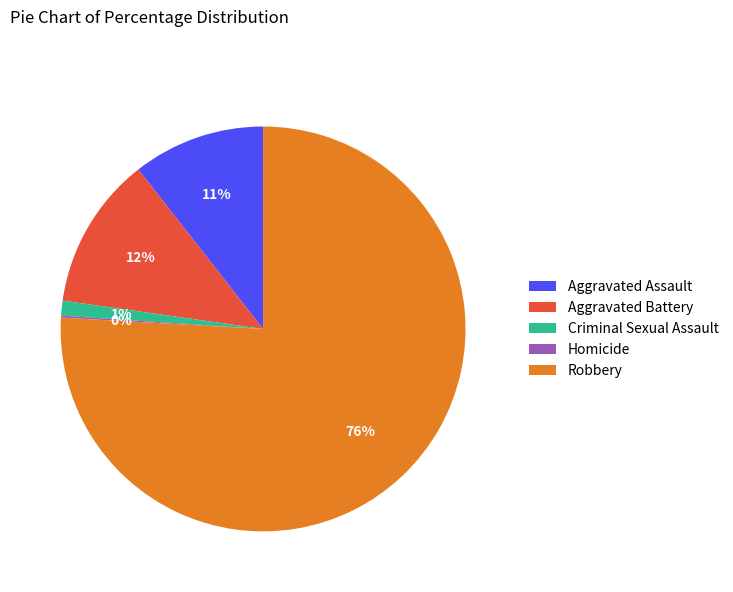

Which has a higher value, Aggravated Battery or Robbery?

Robbery